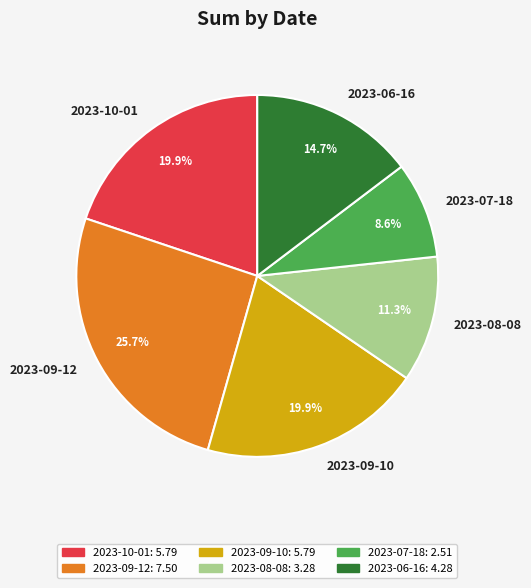

Is it true that 2023-09-10 is 20% of the pie?

True